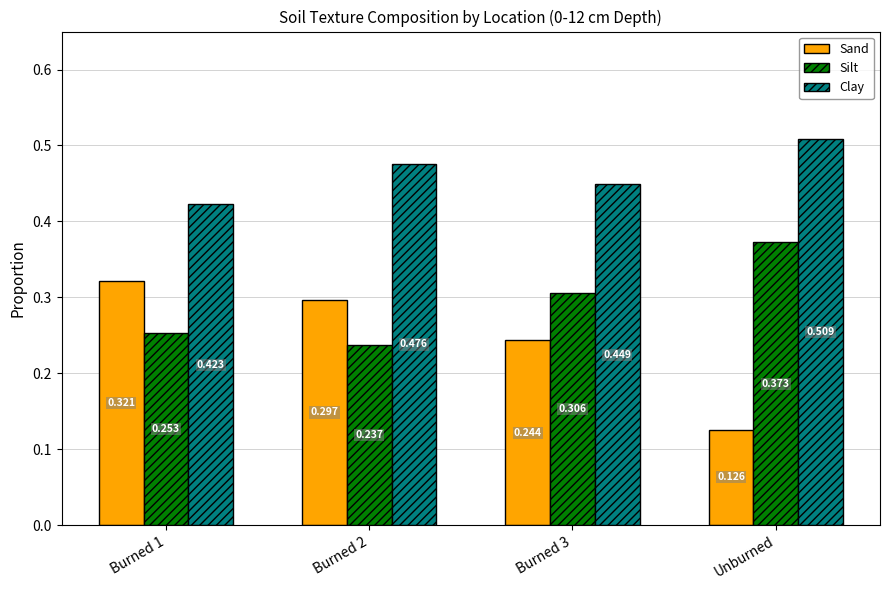

Between Burned 3 and Unburned, which series saw the biggest shift?

Sand